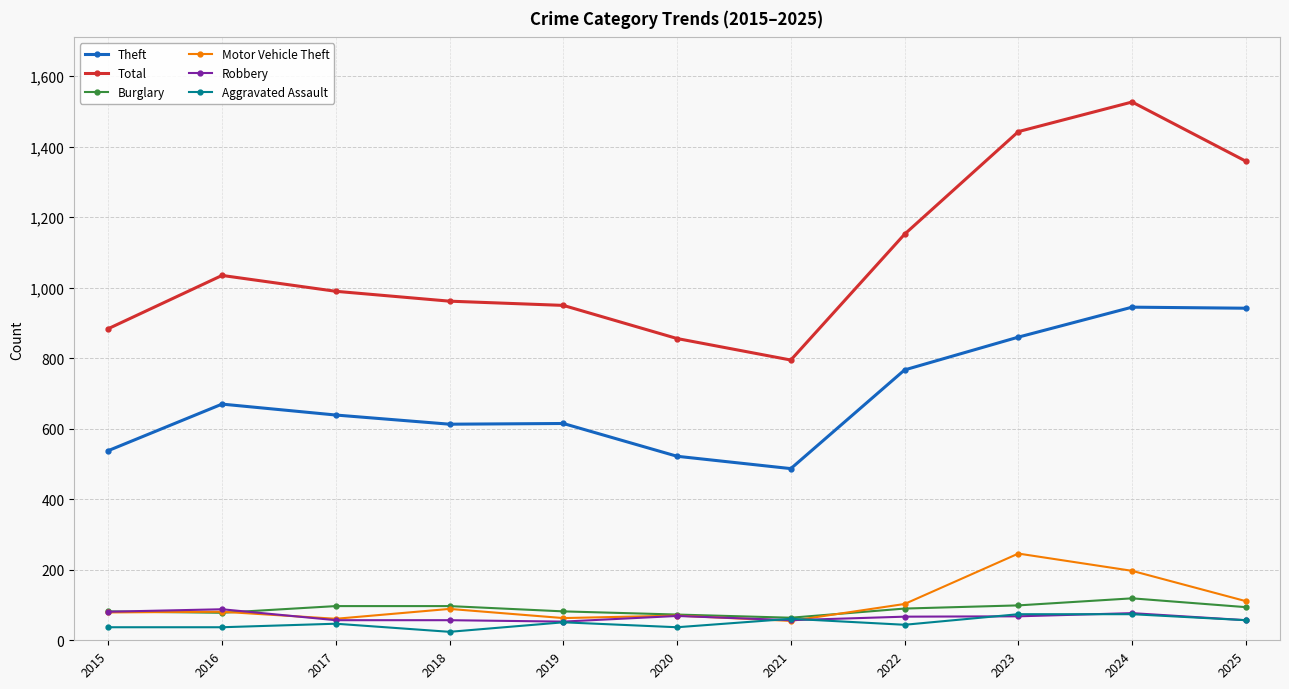

What is the total value across all series at 2021?

1519